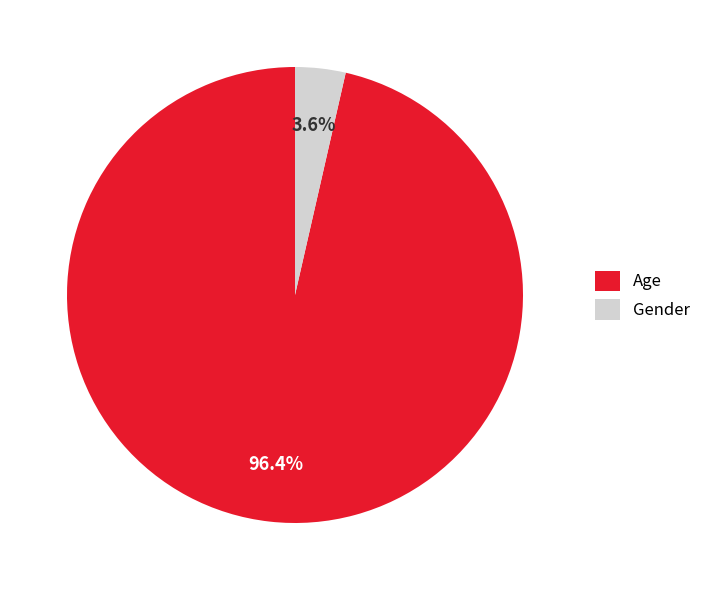

Count the number of slices in the pie.

2